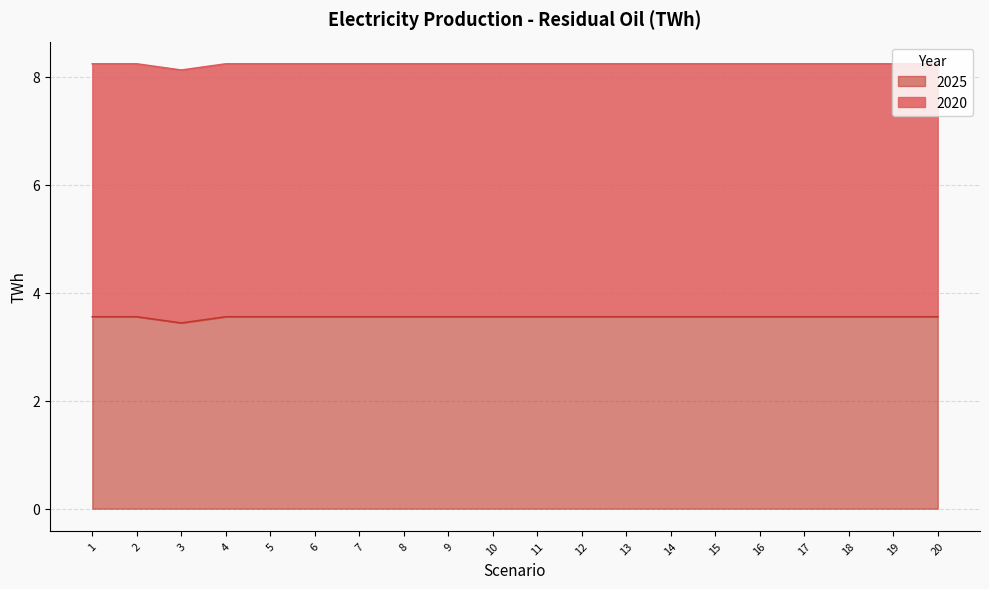

At which category does the data reach its first local peak?

4